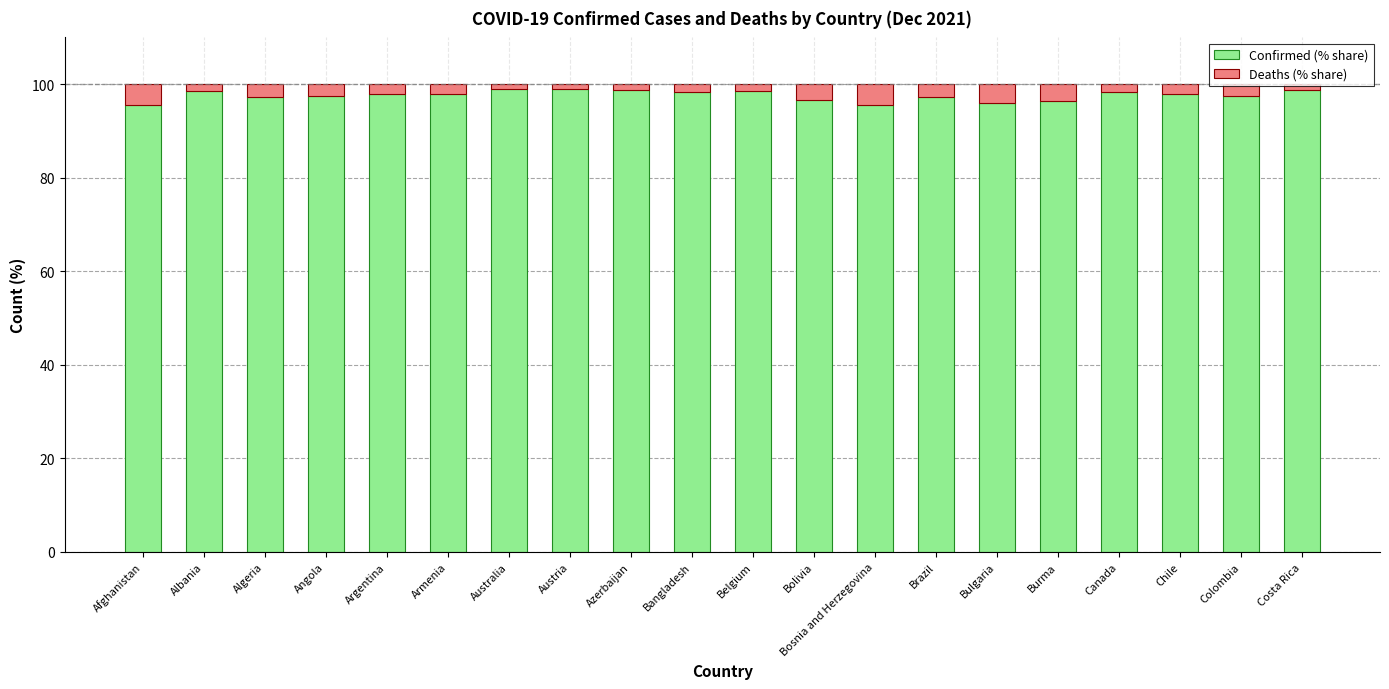

The value of Confirmed (% share) at Bangladesh is 42.8. True or false?

False